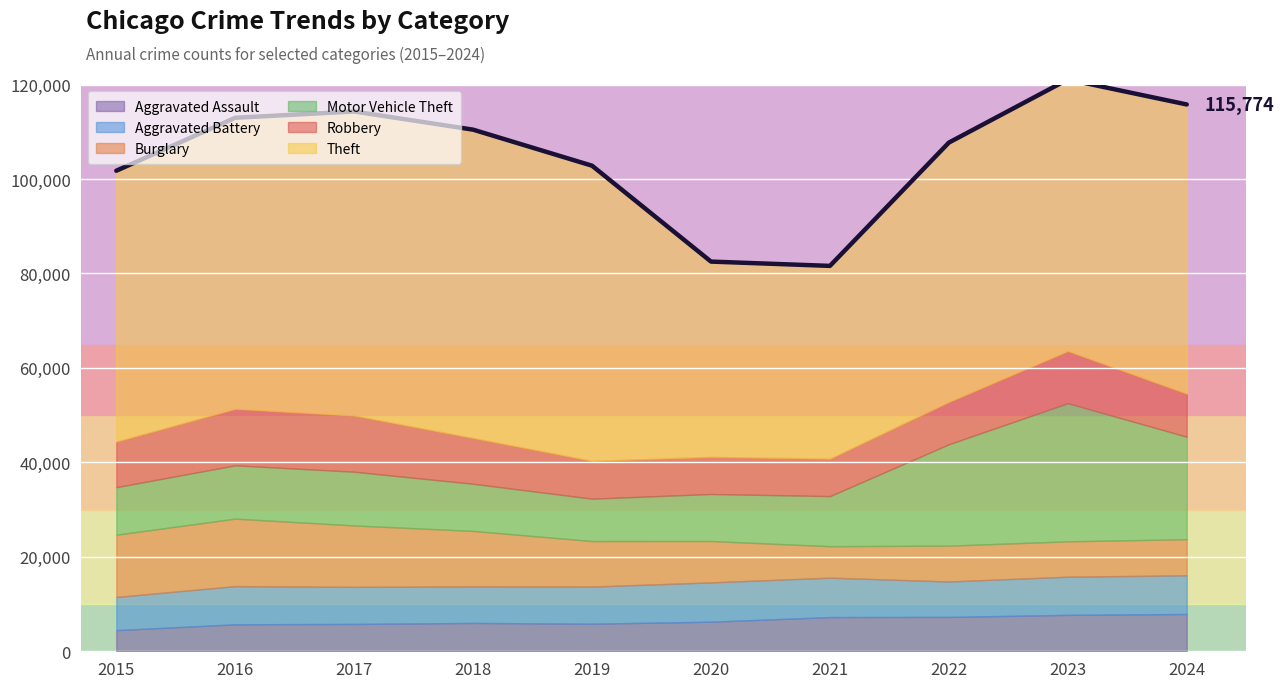

What is the spread (max minus min) of values at 2021?

34158